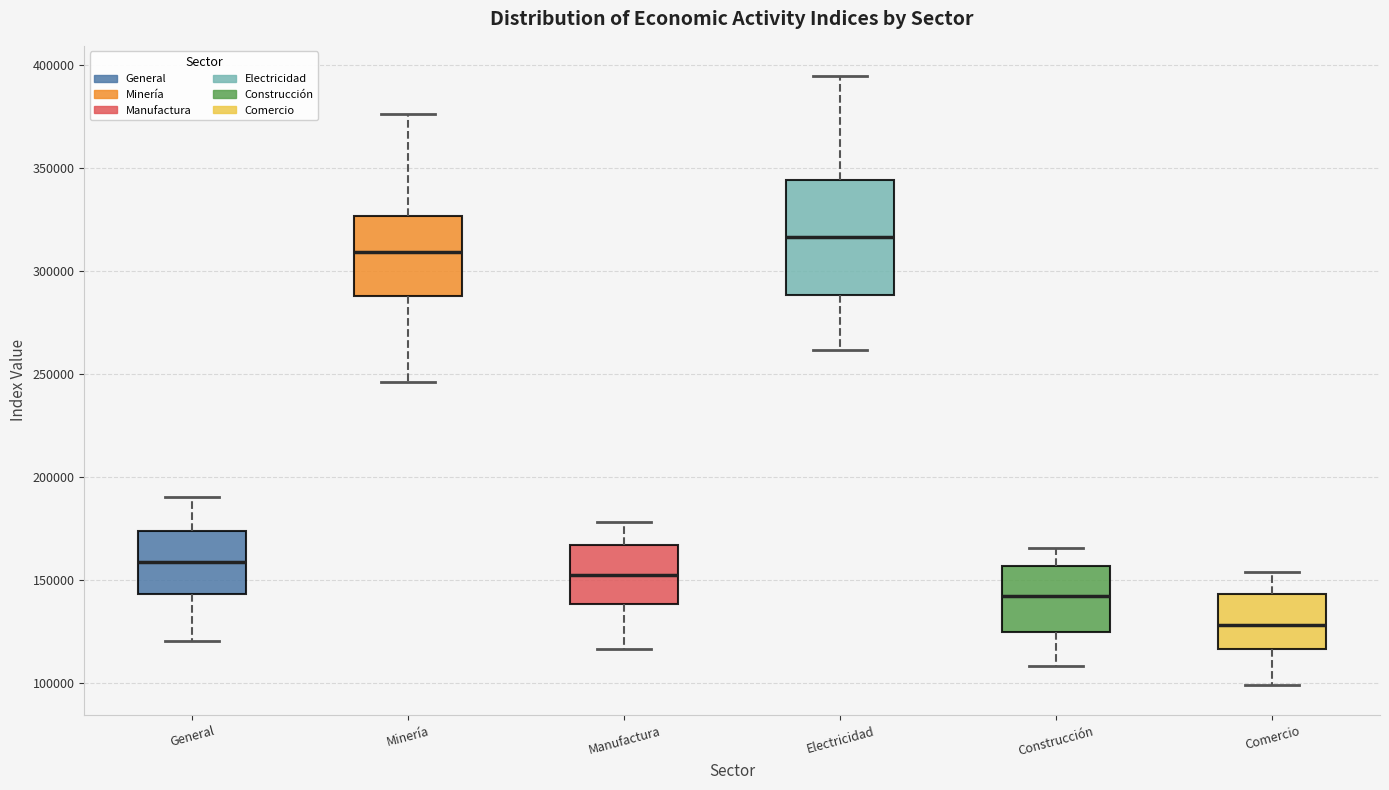

Reading left to right, read every box against the y-axis: the position of its median line, the range the box covers, and the ends of its whiskers. The values are not printed on the chart, so give them approximately, as read against the axis.

General: median 160000, box 145000 to 175000, whiskers 120000 to 190000
Minería: median 310000, box 290000 to 325000, whiskers 245000 to 375000
Manufactura: median 150000, box 140000 to 165000, whiskers 115000 to 180000
Electricidad: median 315000, box 290000 to 345000, whiskers 260000 to 395000
Construcción: median 140000, box 125000 to 155000, whiskers 110000 to 165000
Comercio: median 130000, box 115000 to 145000, whiskers 100000 to 155000